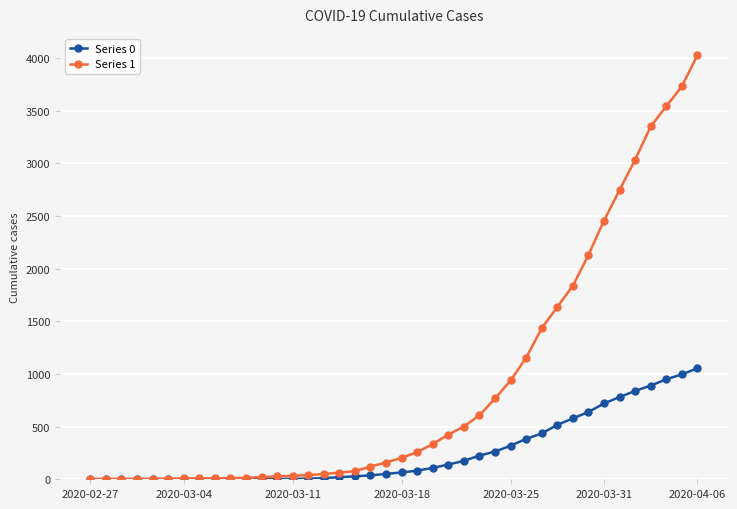

Which series has the largest total across all categories?

Series 1